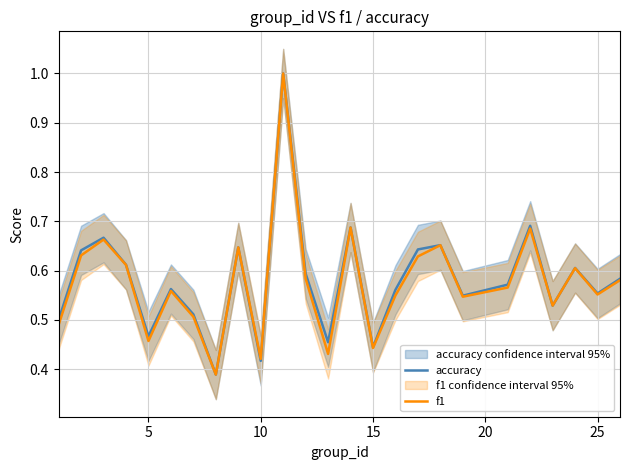

What are all the series names shown in the legend?

accuracy, f1